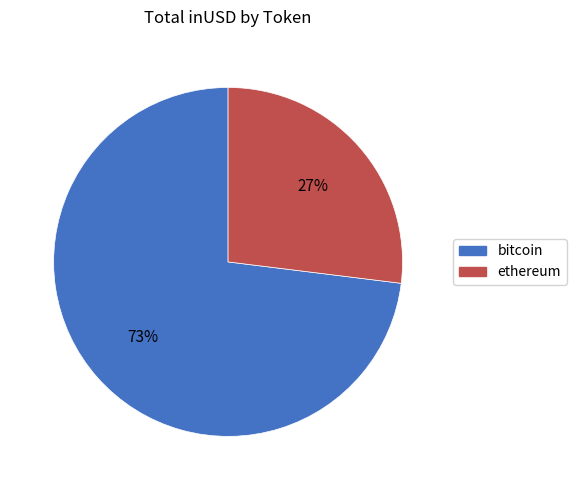

Is there a majority slice in this chart?

Yes